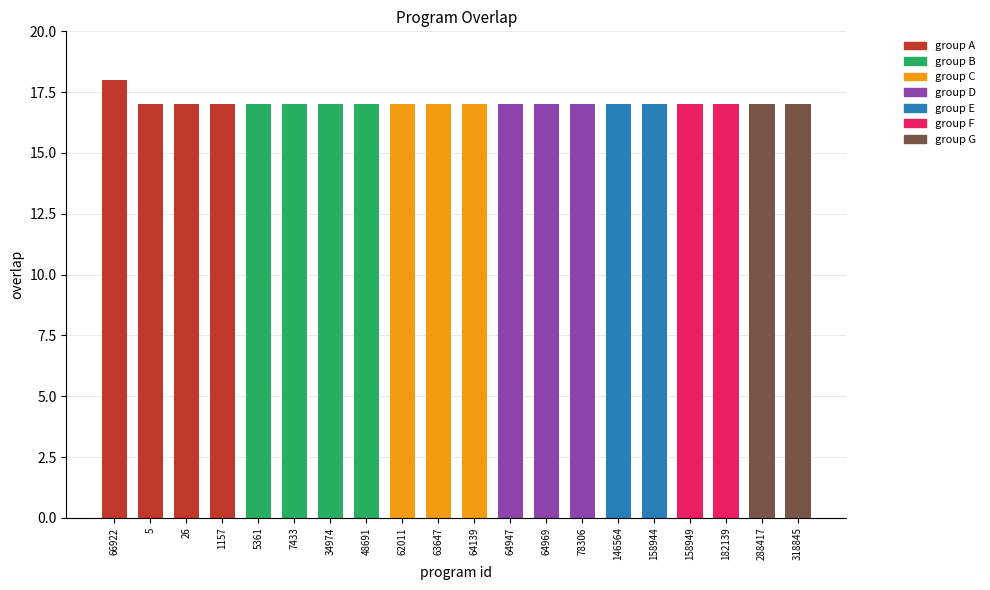

Are the bars grouped side by side (vs. stacked)?

No